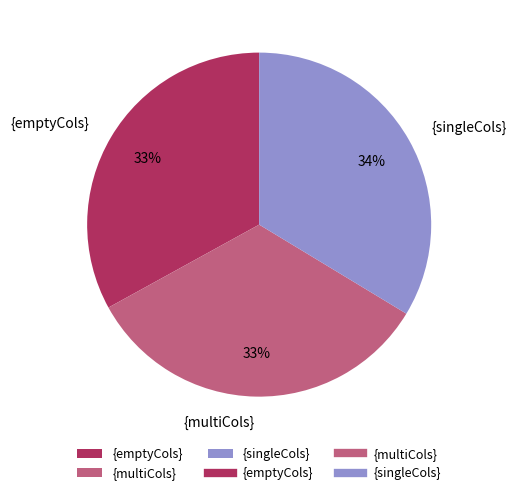

To the nearest percent, what is the average slice percentage?

33%